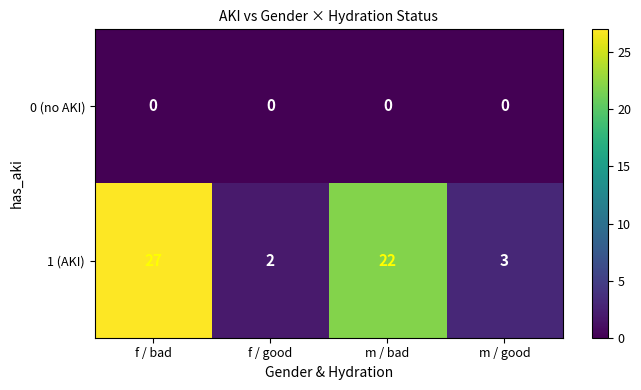

Reading right to left, what are all the values shown in this chart?

0 (no AKI): 0	0	0	0
1 (AKI): 3	22	2	27